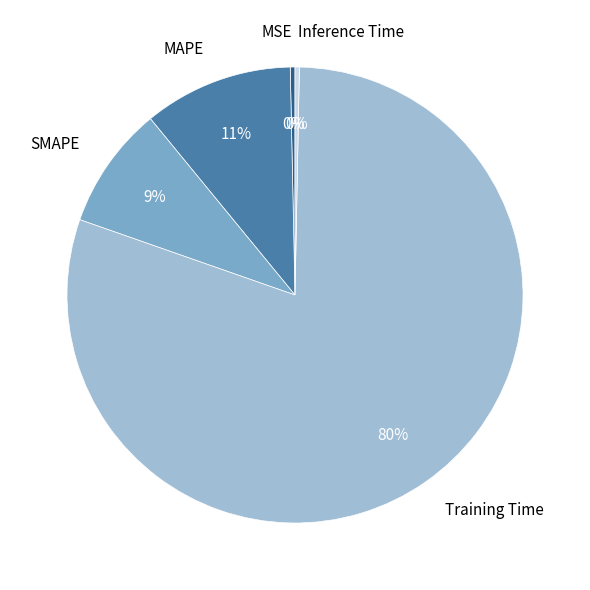

Is there any slice that represents more than half of the pie?

Yes